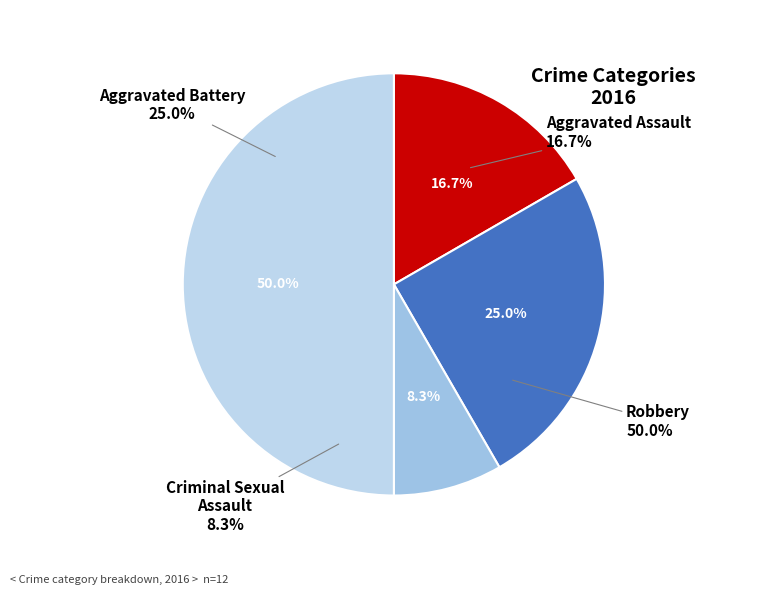

What percentage is the Aggravated Battery slice, to the nearest percent?

25%